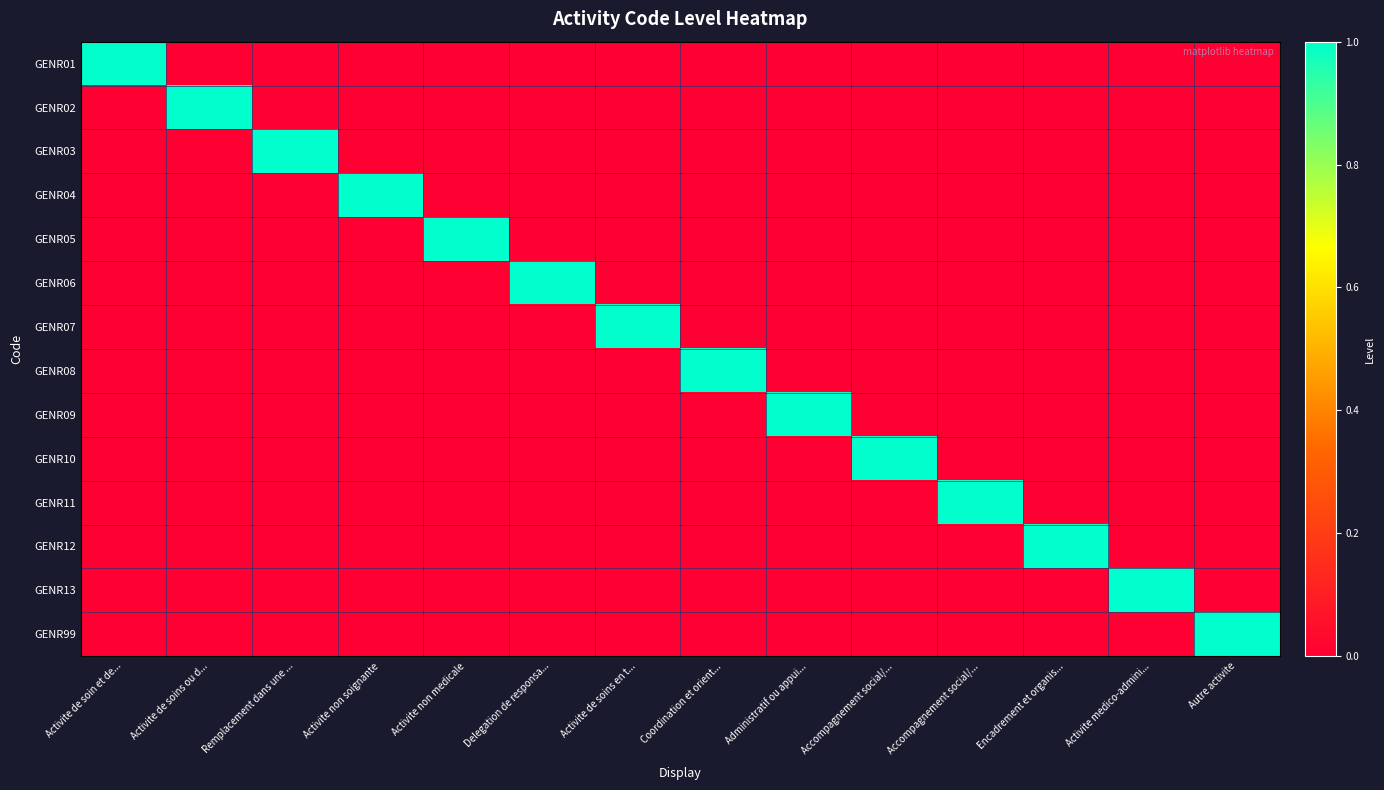

Which category has the highest value across all series?

Activite de soin et de...